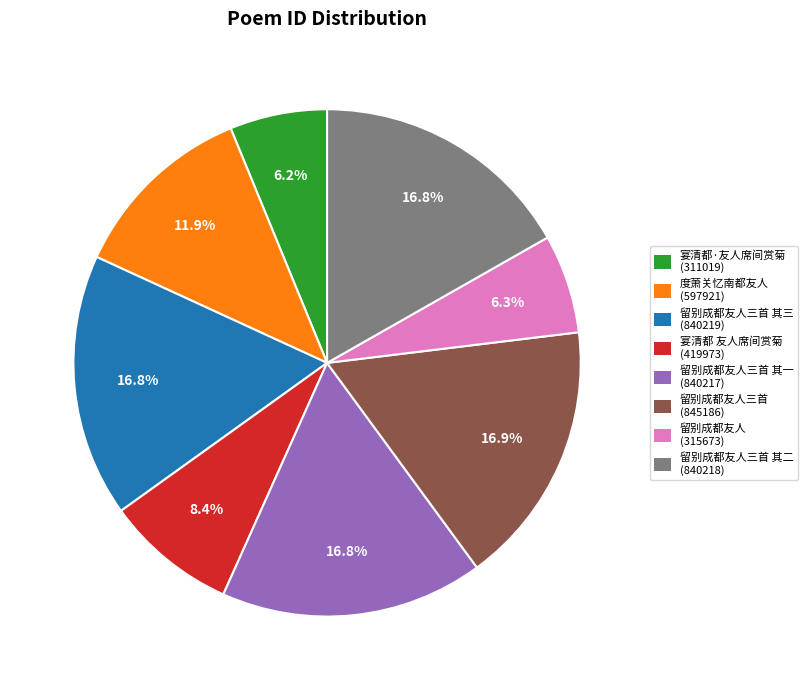

Does any single category account for the majority?

No